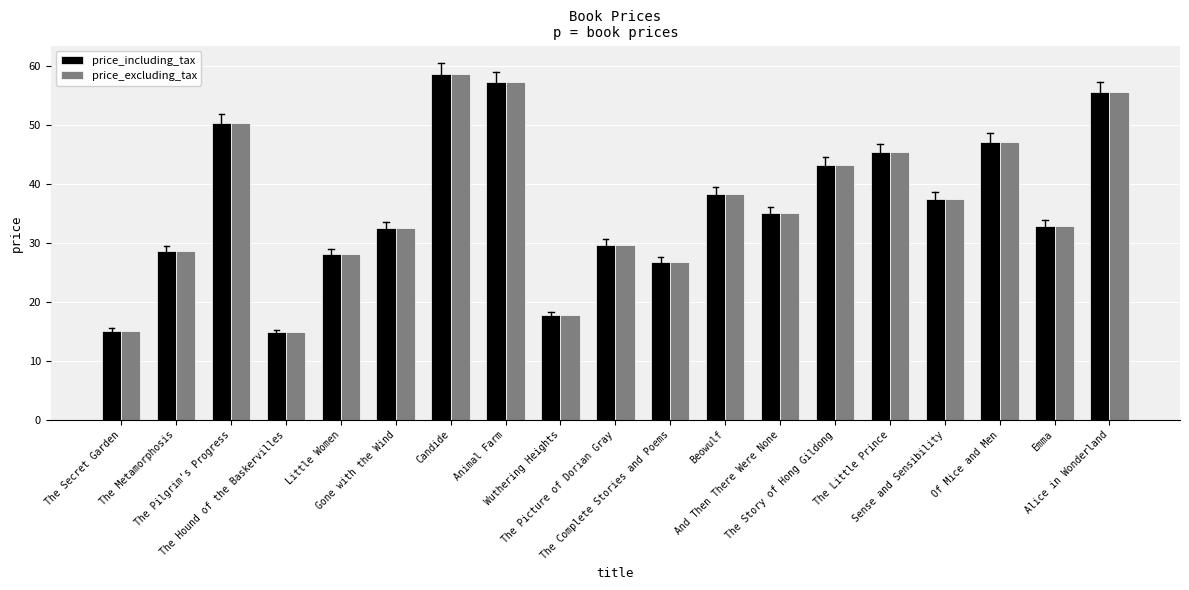

Reading left to right, what are all the values shown in this chart?

price_including_tax: 15.1	28.6	50.3	14.8	28.1	32.5	58.6	57.2	17.7	29.7	26.8	38.4	35.0	43.2	45.4	37.5	47.1	32.9	55.5
price_excluding_tax: 15.1	28.6	50.3	14.8	28.1	32.5	58.6	57.2	17.7	29.7	26.8	38.4	35.0	43.2	45.4	37.5	47.1	32.9	55.5